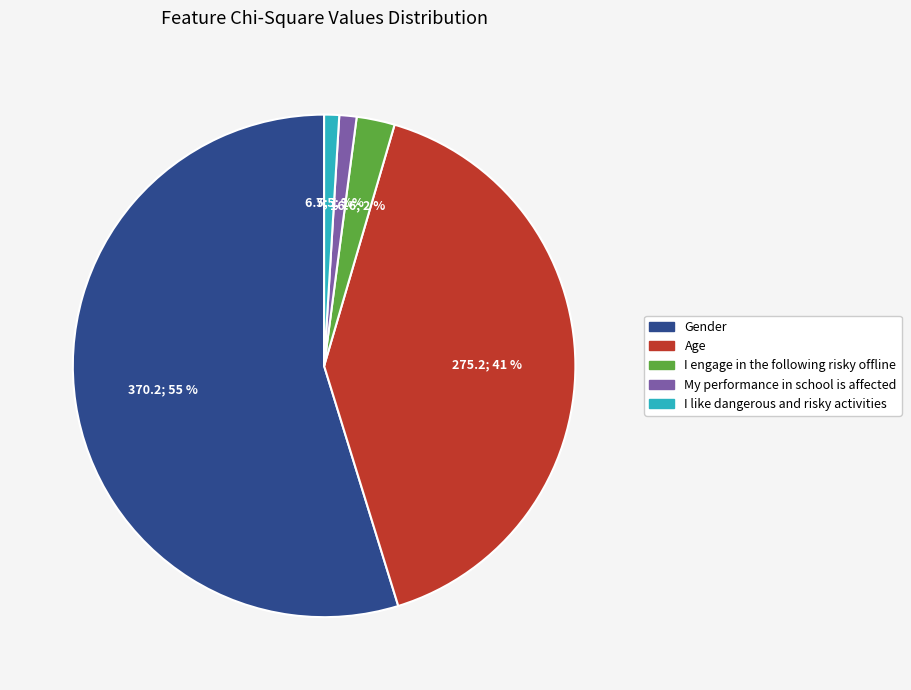

To the nearest percent, what is the difference between the largest and smallest slice percentages?

54%